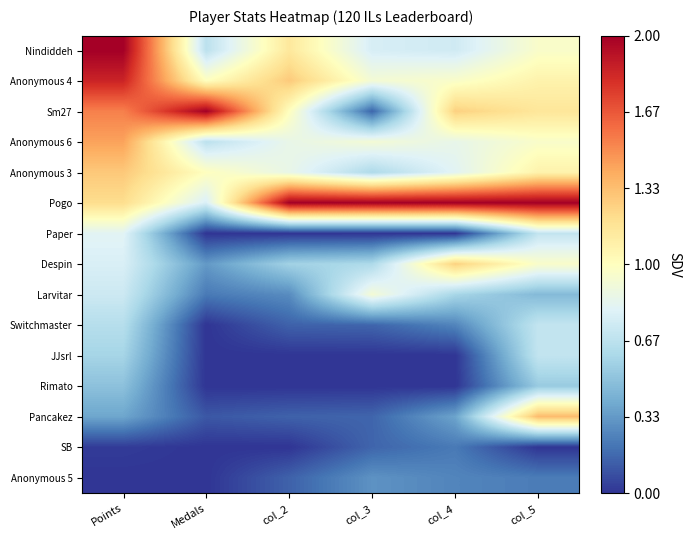

What is the spread (max minus min) of values at col_4?

1.0